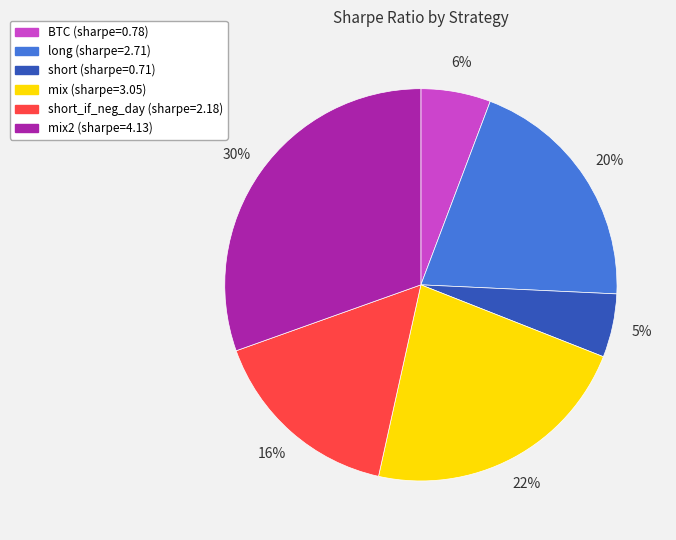

Is there any slice that represents more than half of the pie?

No